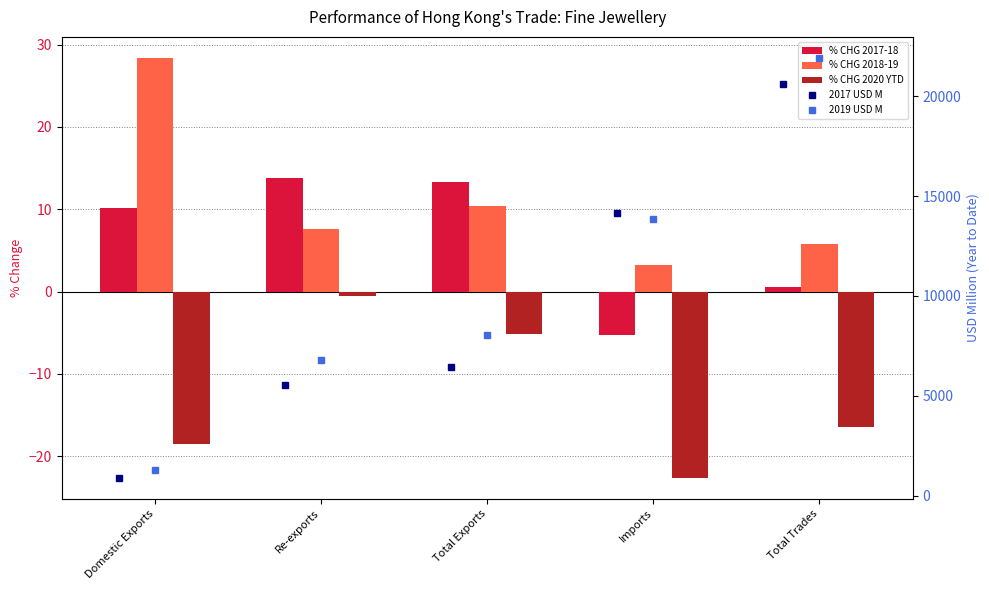

Between Domestic Exports and Re-exports, which series saw the biggest shift?

2019 USD M